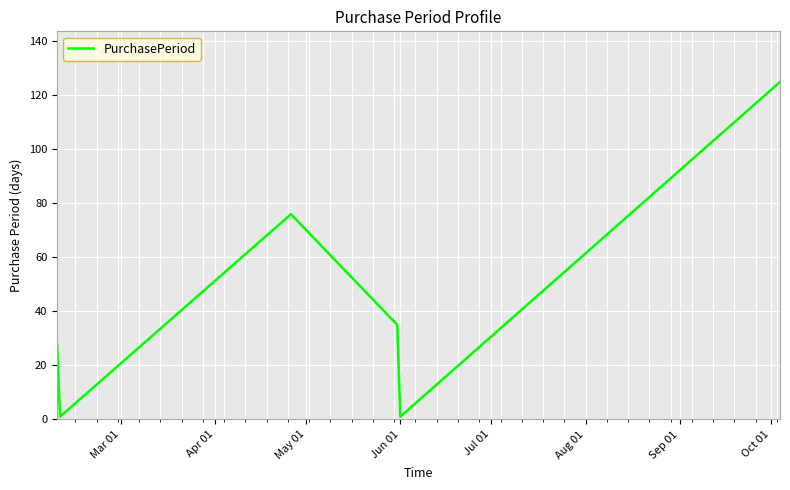

What is the average value?

44